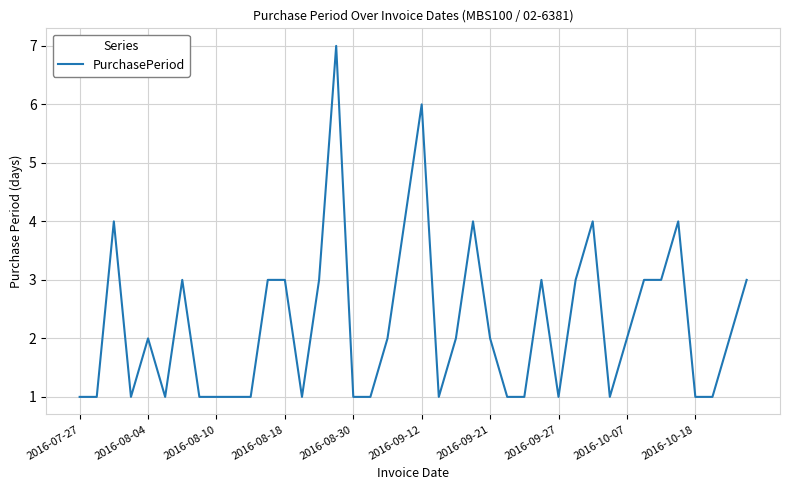

What is the difference between the maximum and minimum values?

6